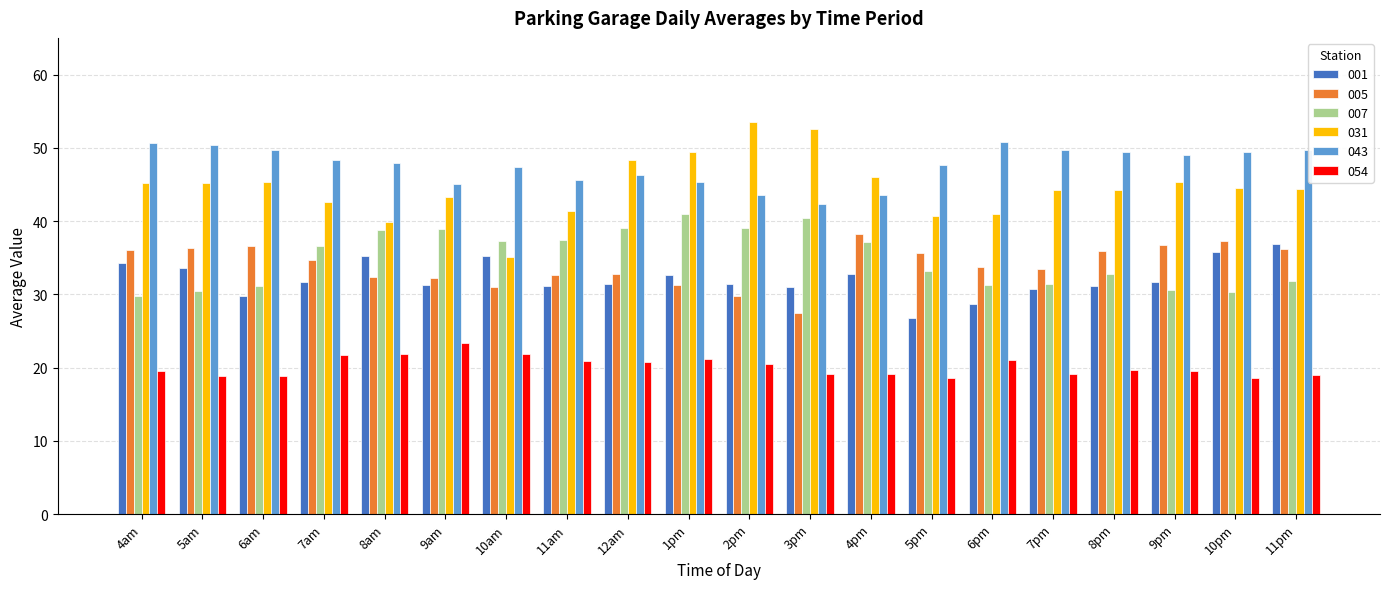

Which series has the widest spread of values?

031